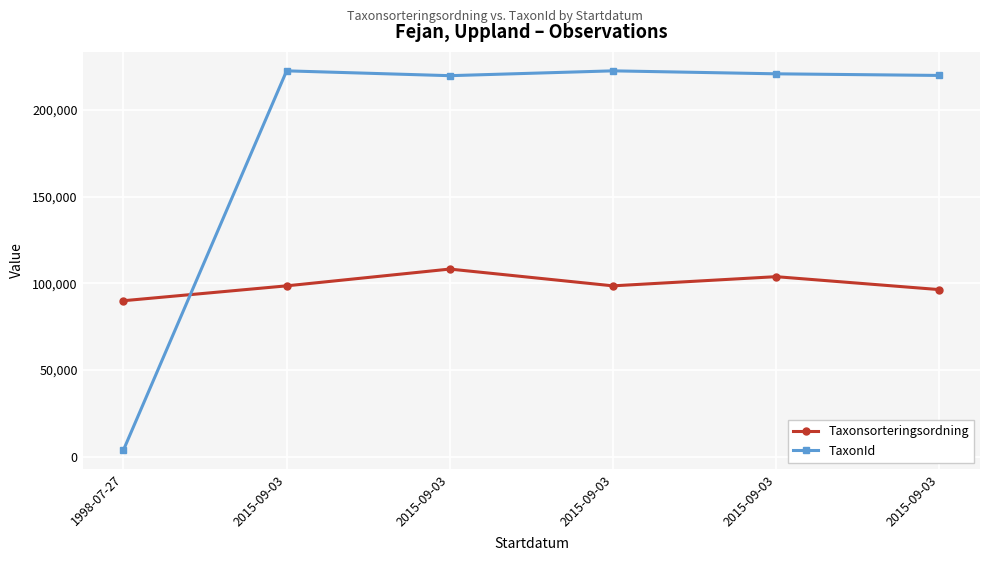

List the labels in order of Taxonsorteringsordning value, largest first.

2015-09-03, 2015-09-03, 2015-09-03, 2015-09-03, 2015-09-03, 1998-07-27